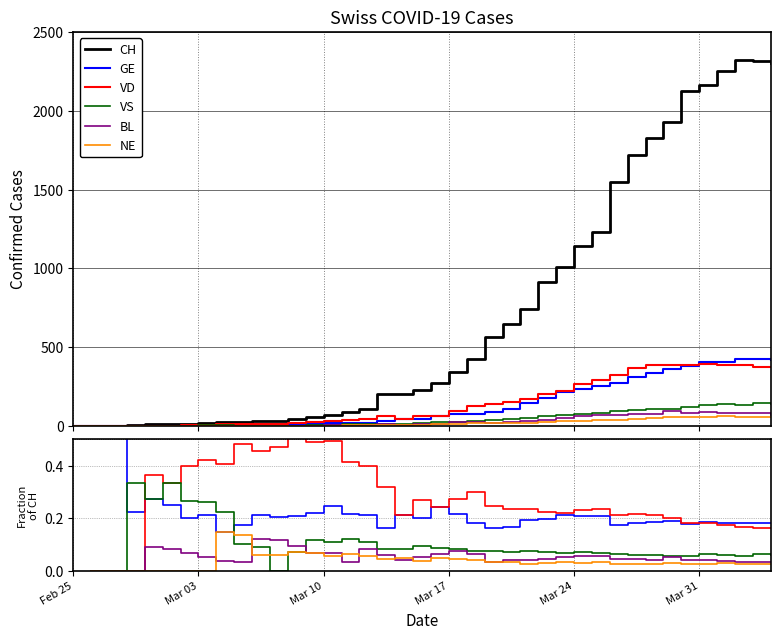

What is the difference between the maximum and minimum values in the CH series?

2324.0